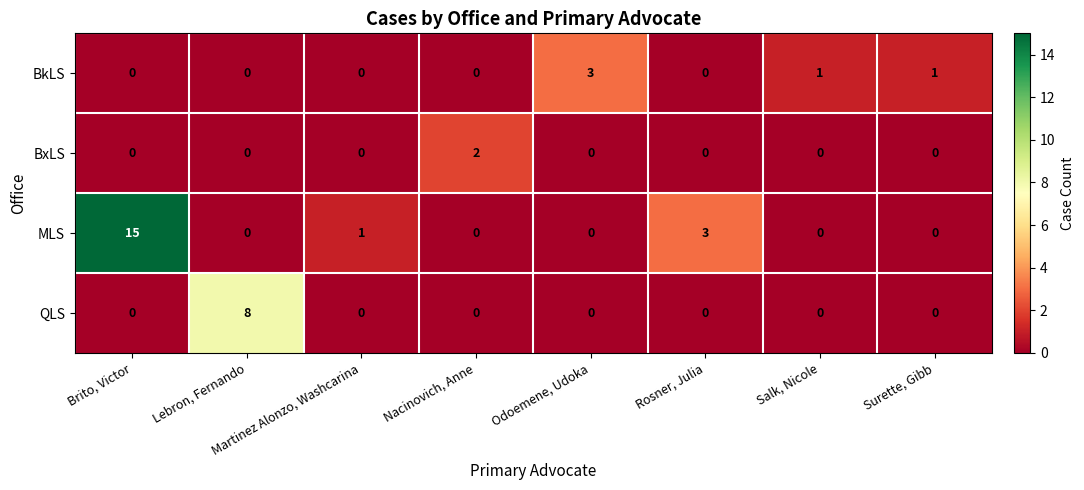

True or false: MLS has a value of -10 at Nacinovich, Anne.

False